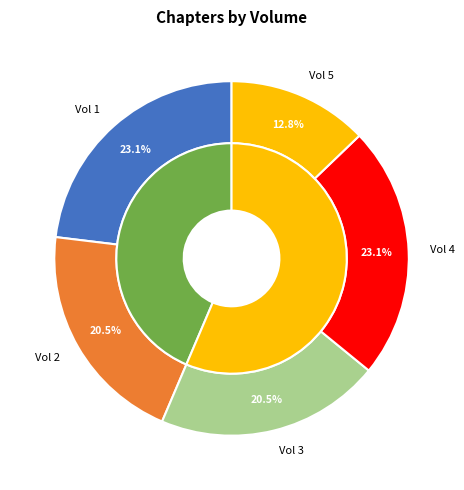

Rank the categories by value from lowest to highest.

Vol 5, Vol 2, Vol 3, Vol 1, Vol 4